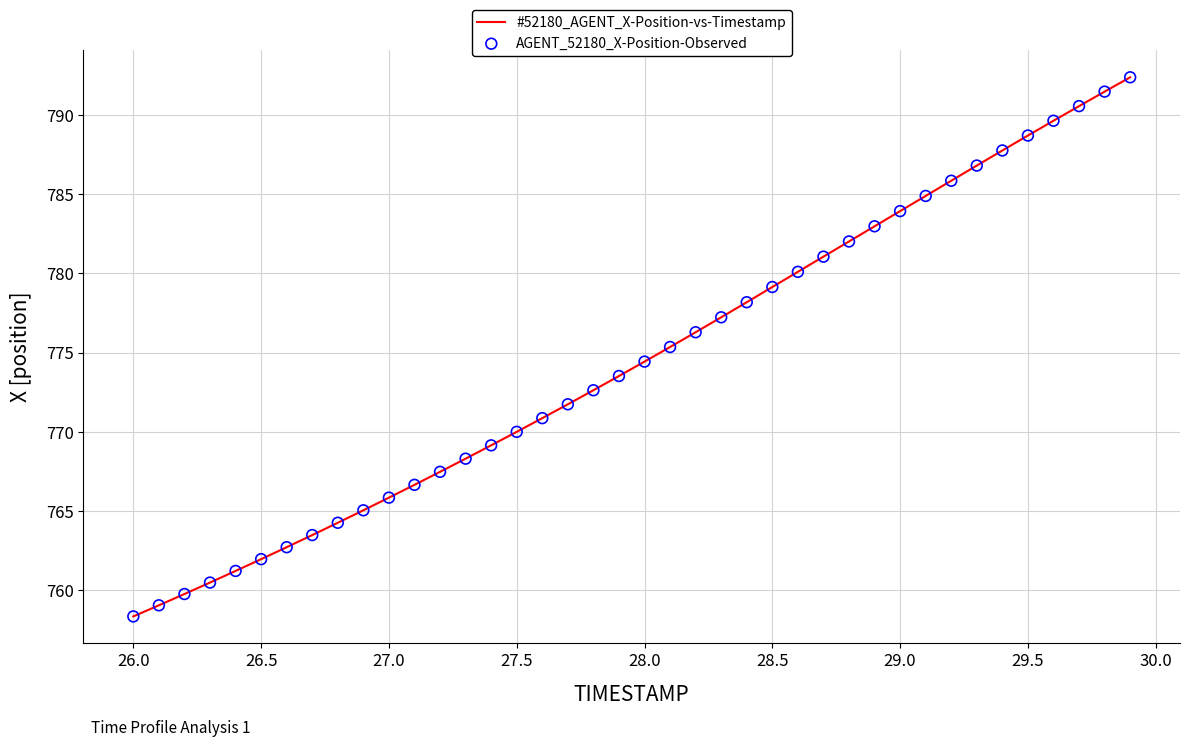

What is the difference between the maximum and minimum values?

34.0